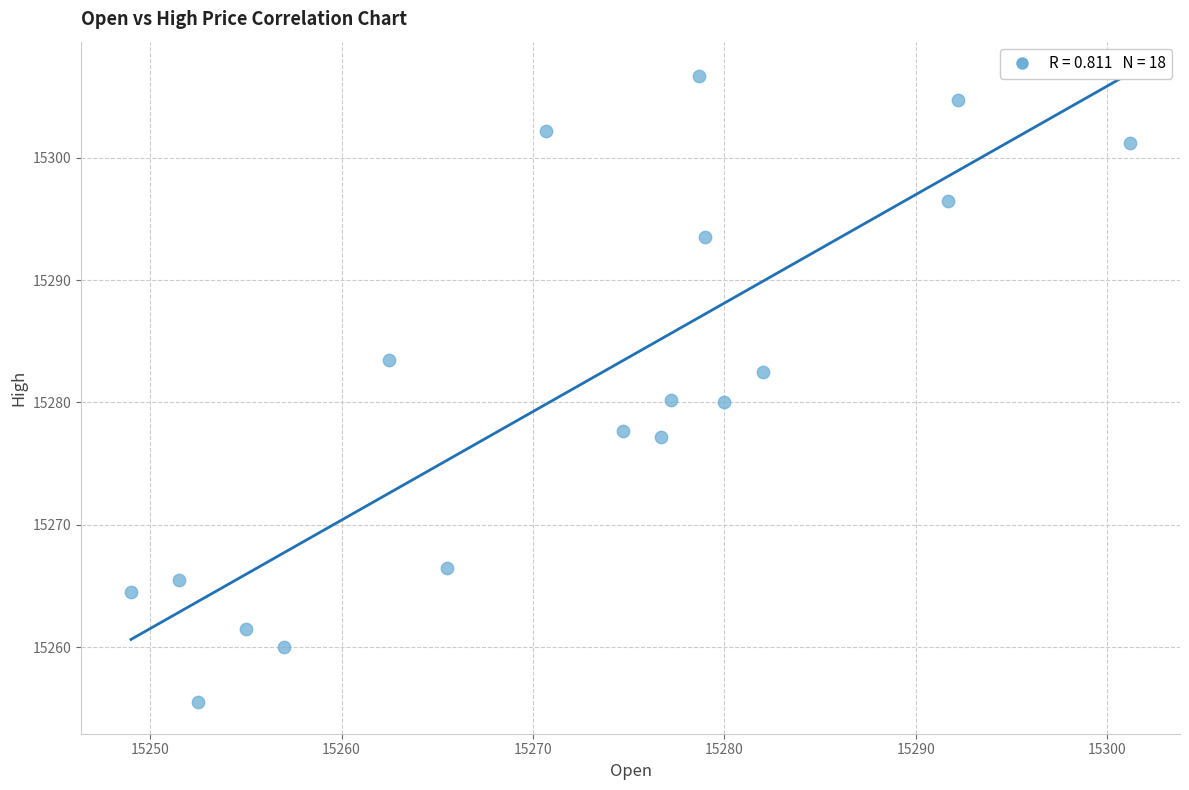

What is the range of Y values (max minus min)?

51.2